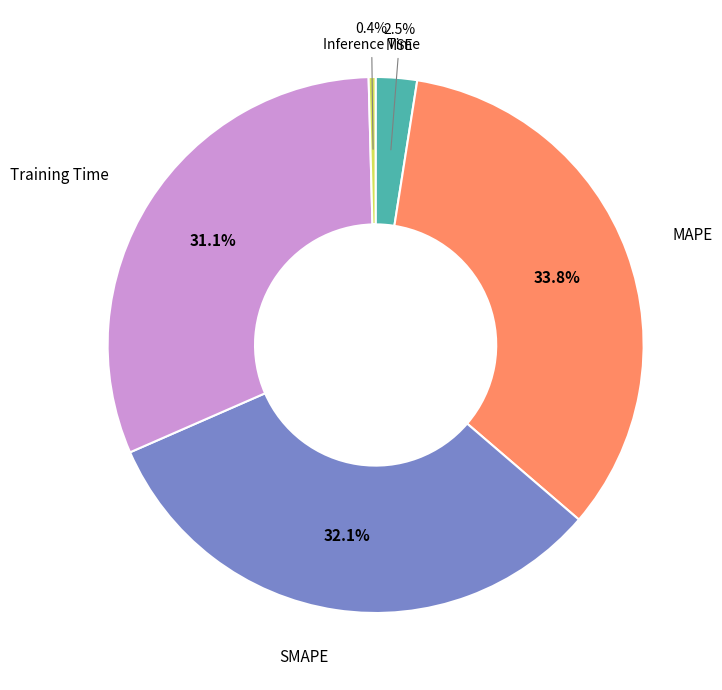

Is there a majority slice in this chart?

No